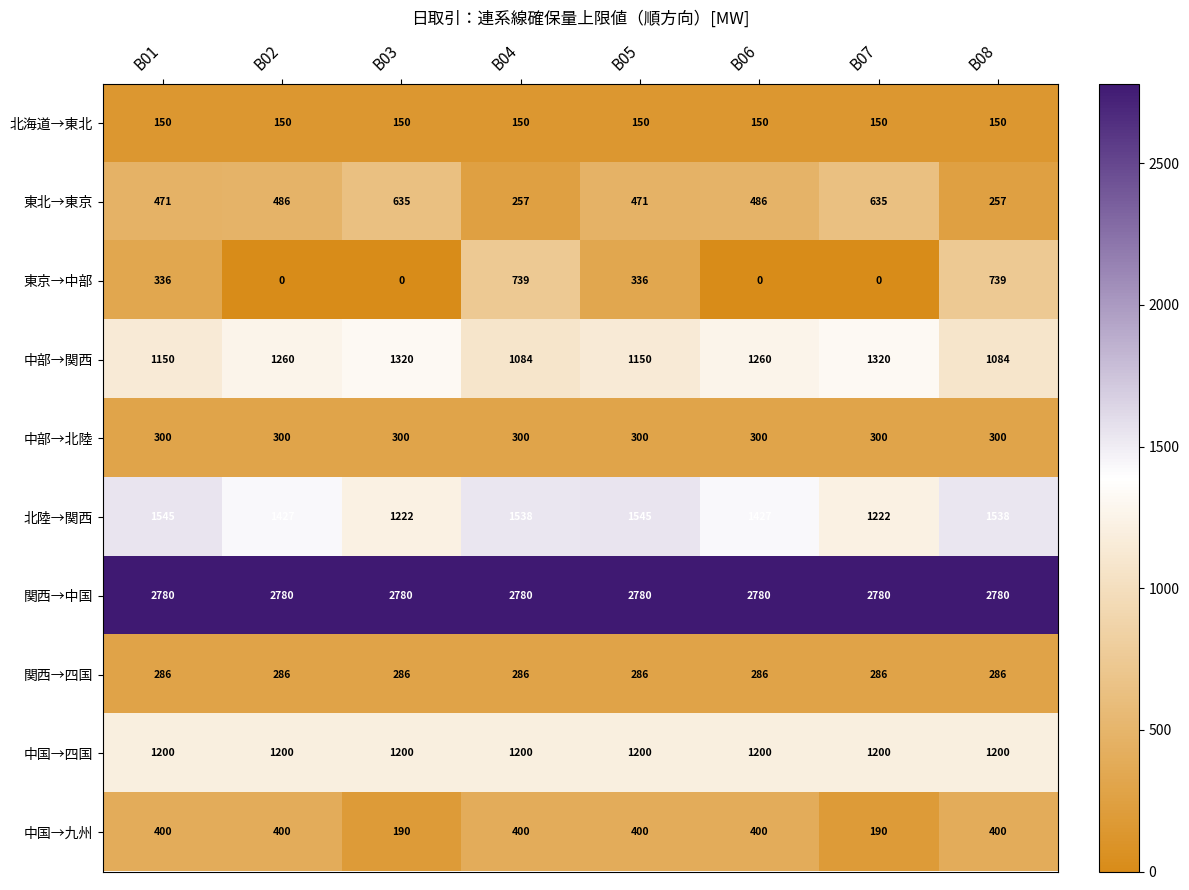

Is it true that 東北→東京 equals 171 at B08?

False